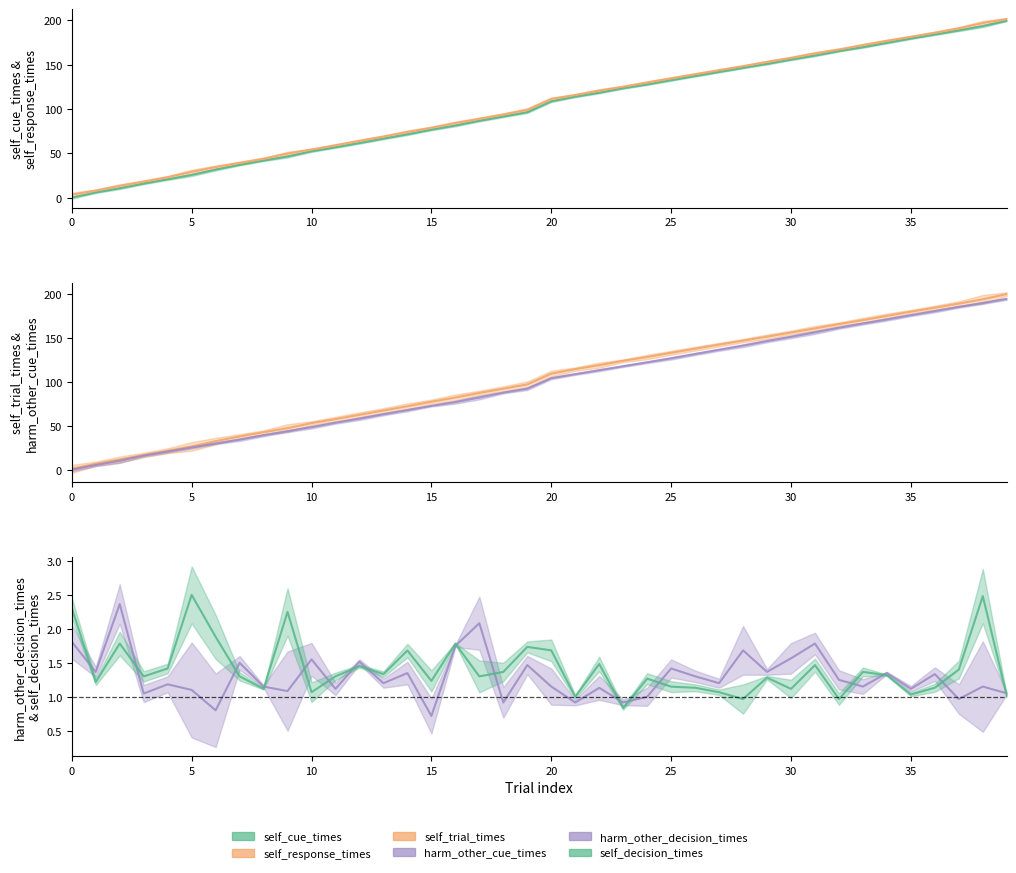

Which series ends up on top after the final intersection of self_decision_times and harm_other_decision_times?

harm_other_decision_times